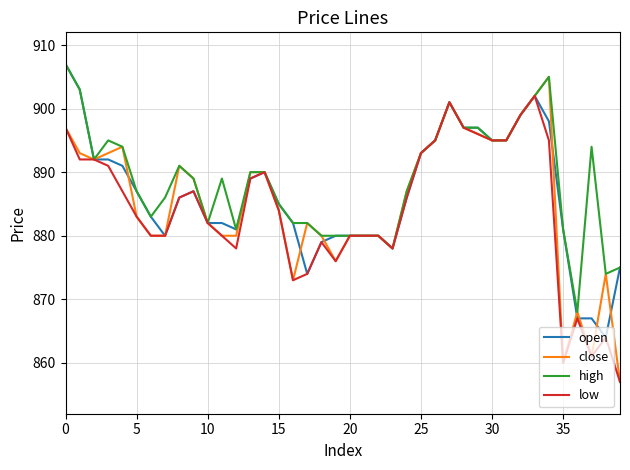

What is the sum of all high values?

35544